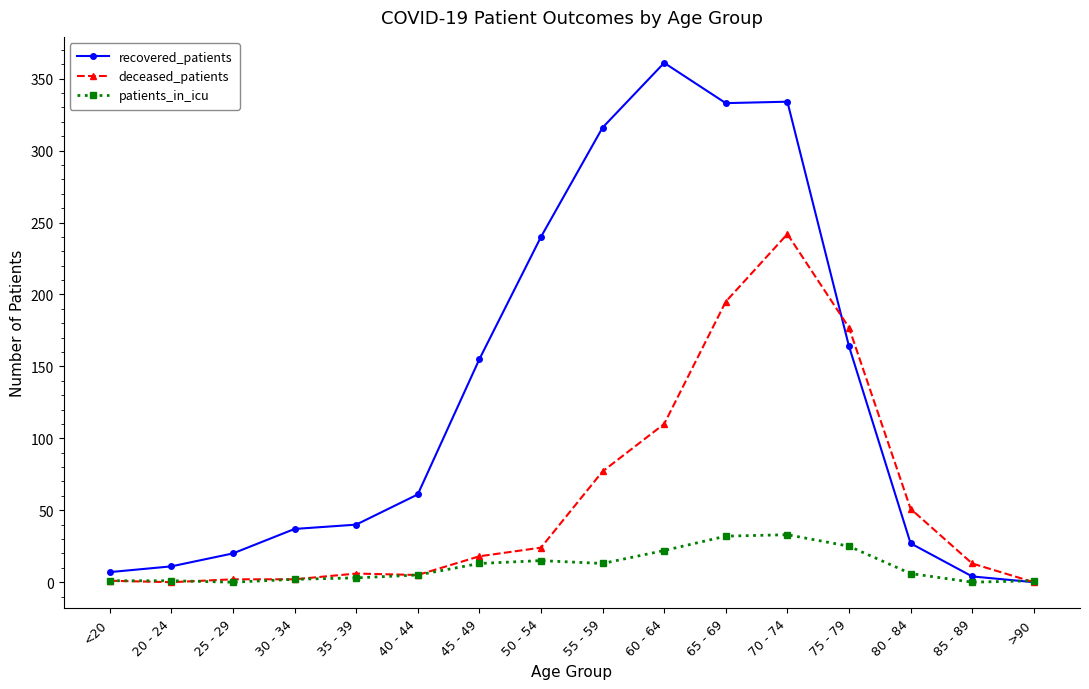

List the series in order of their peak value, lowest first.

patients_in_icu, deceased_patients, recovered_patients